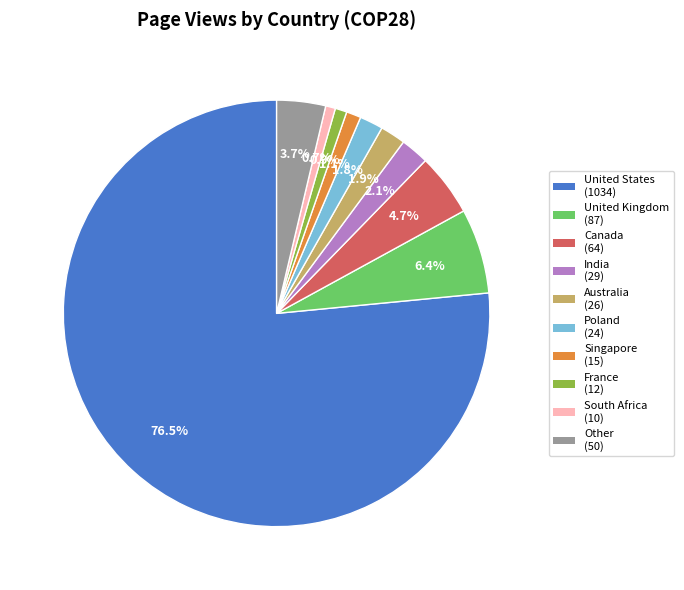

To the nearest percent, what is the combined percentage of Other and Singapore?

5%